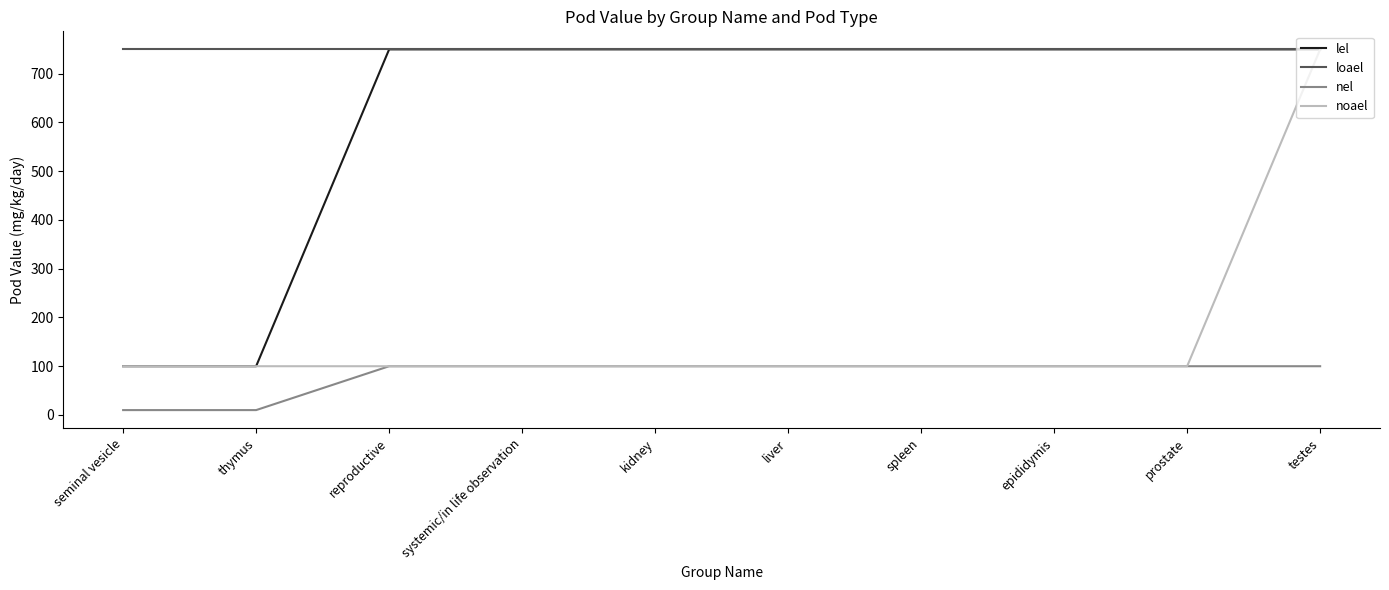

Count the number of data series in this chart.

4